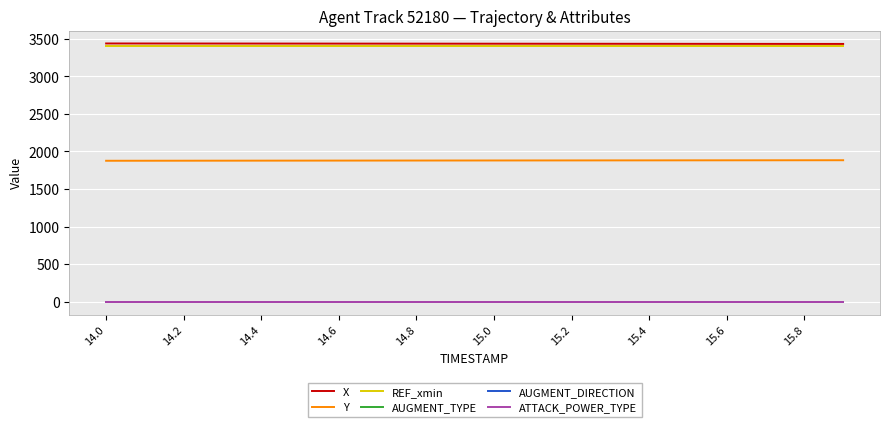

Does the chart have visible grid lines?

Yes